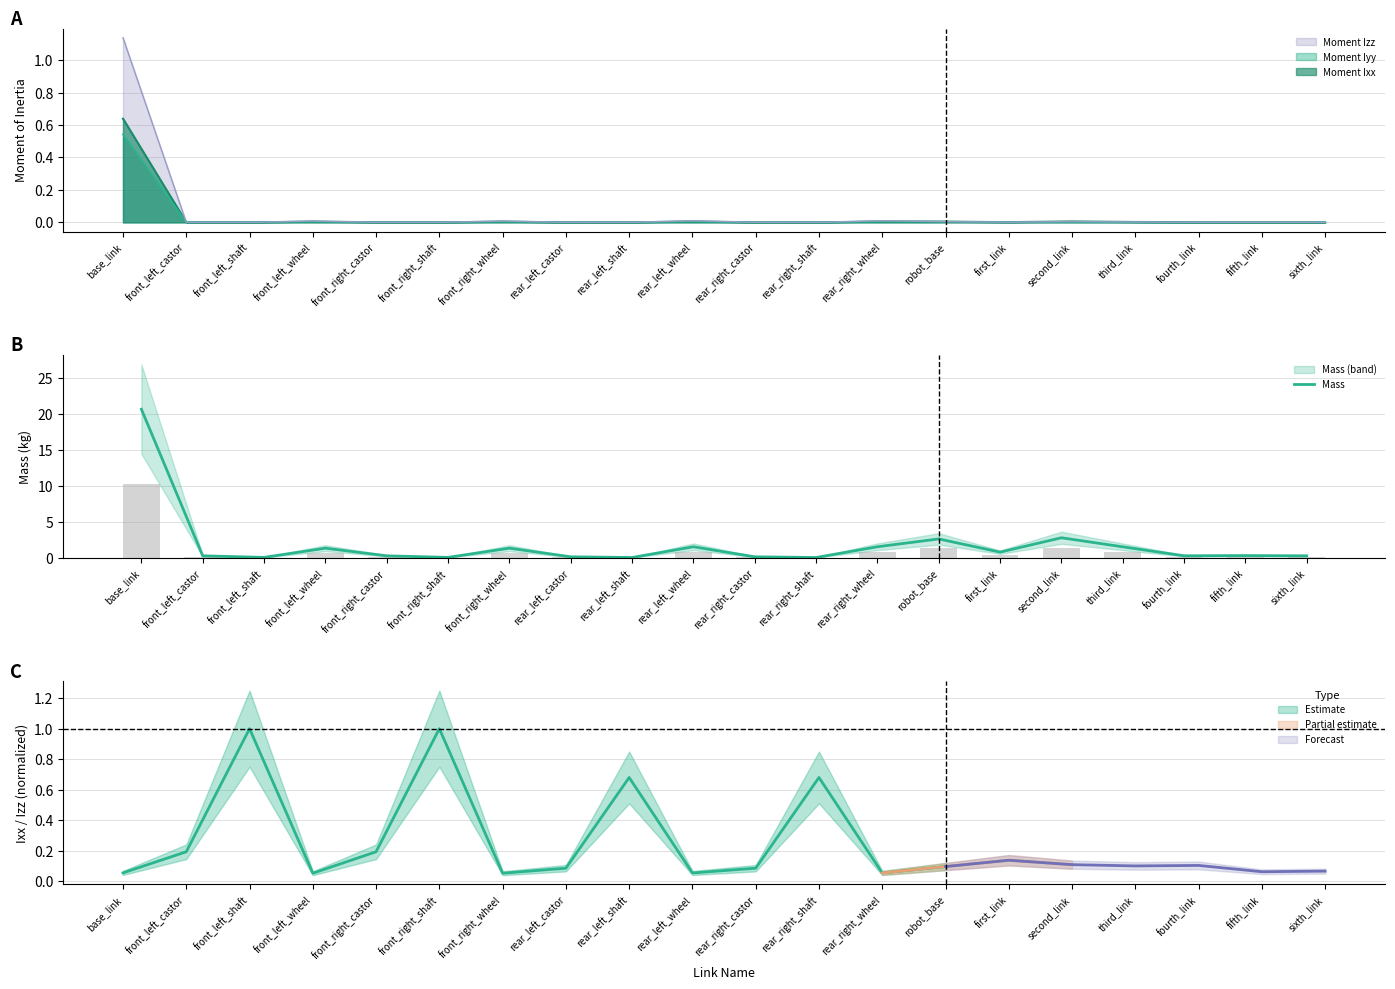

The value at fourth_link is 0.1. True or false?

False